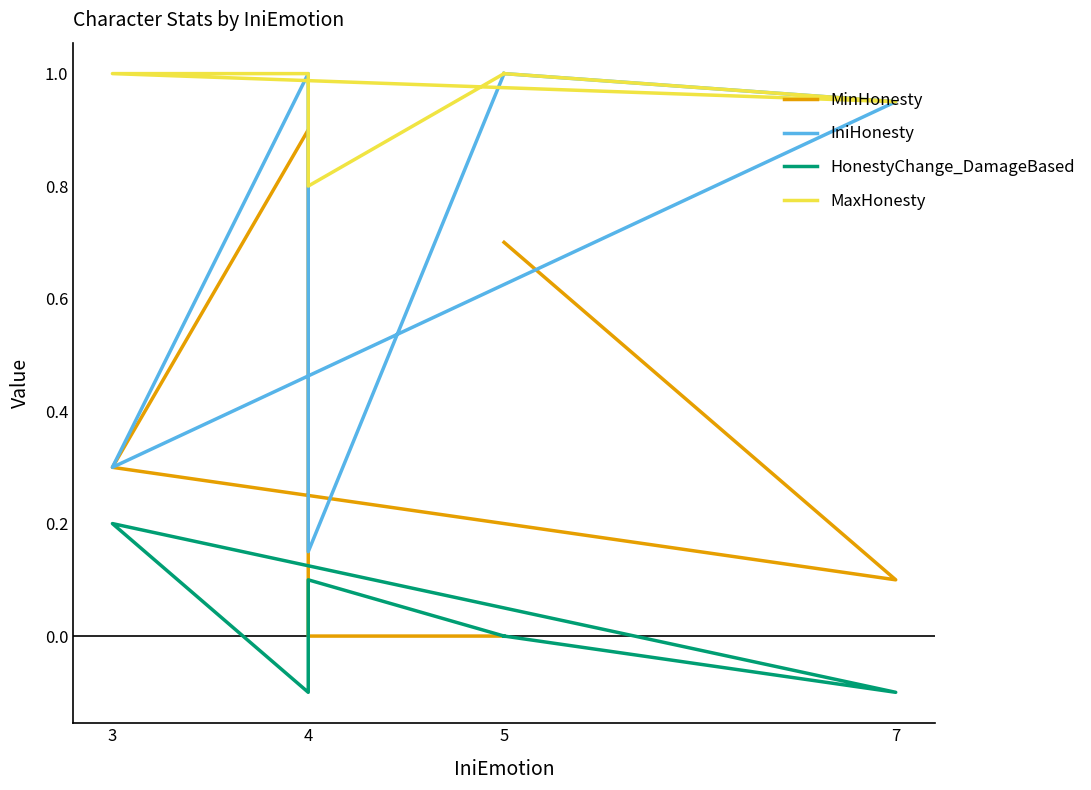

How many values in the MaxHonesty series are below 1?

2